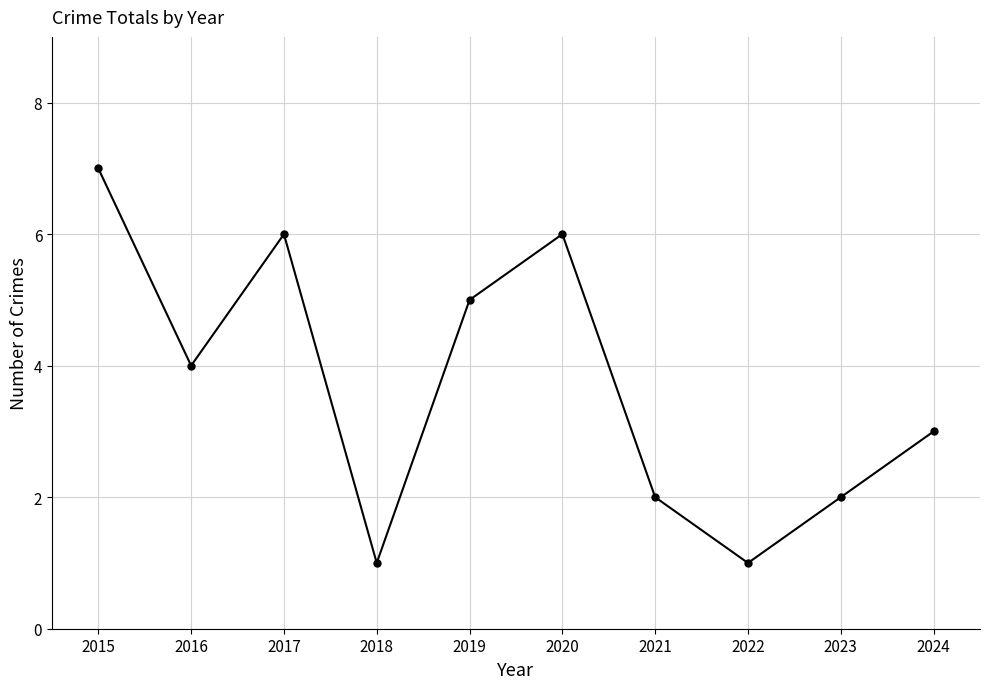

What is the greatest value displayed?

7